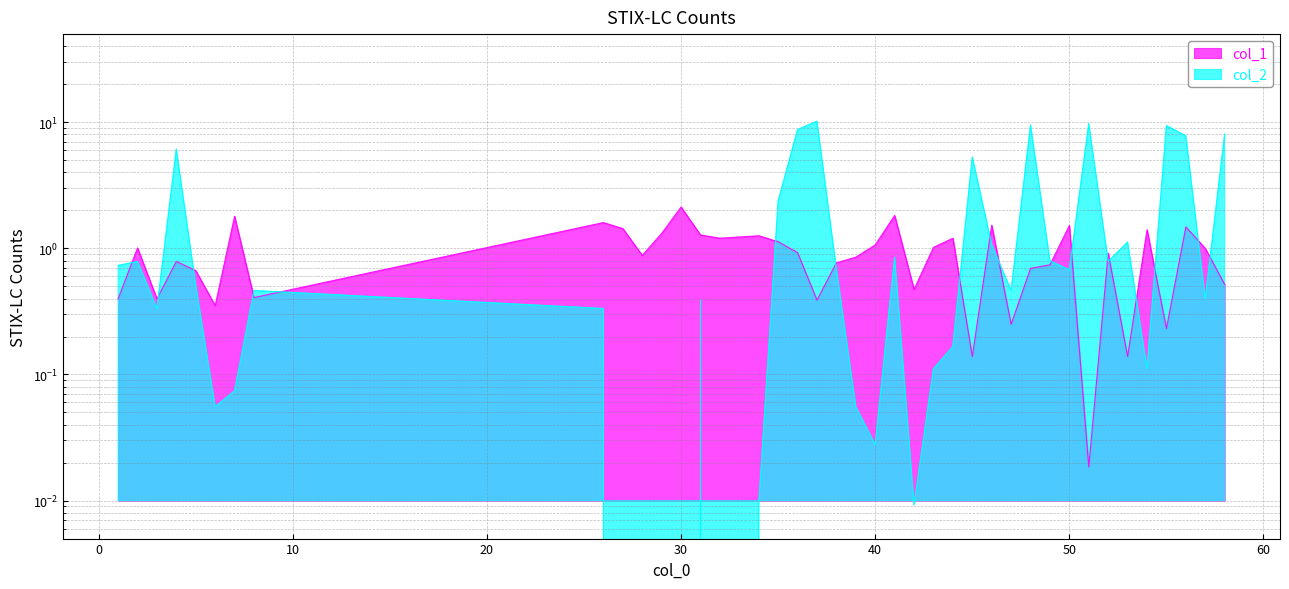

True or false: col_2 has a value of 0.2 at 44.

True